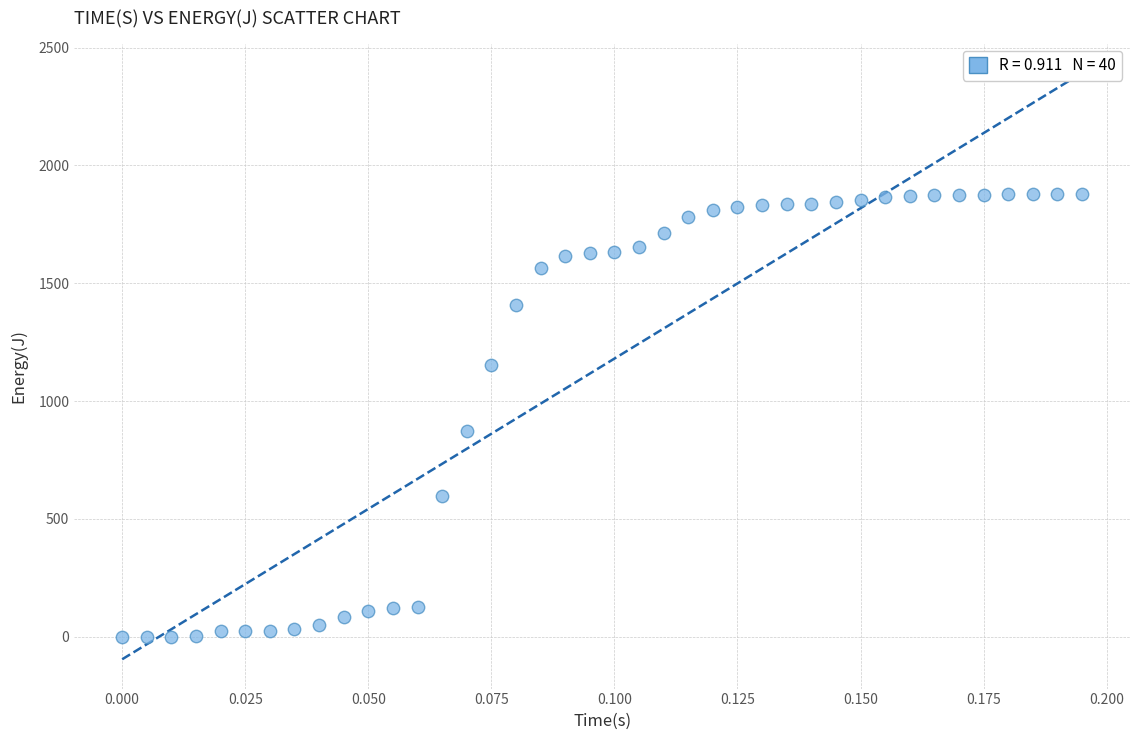

What Y value in the scatter plot is closest to 940?

875.0